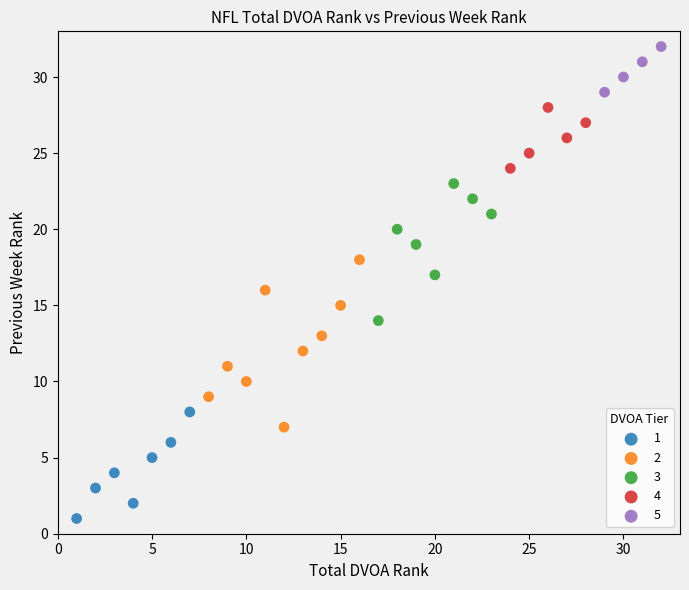

Which series contains the highest Y value?

5